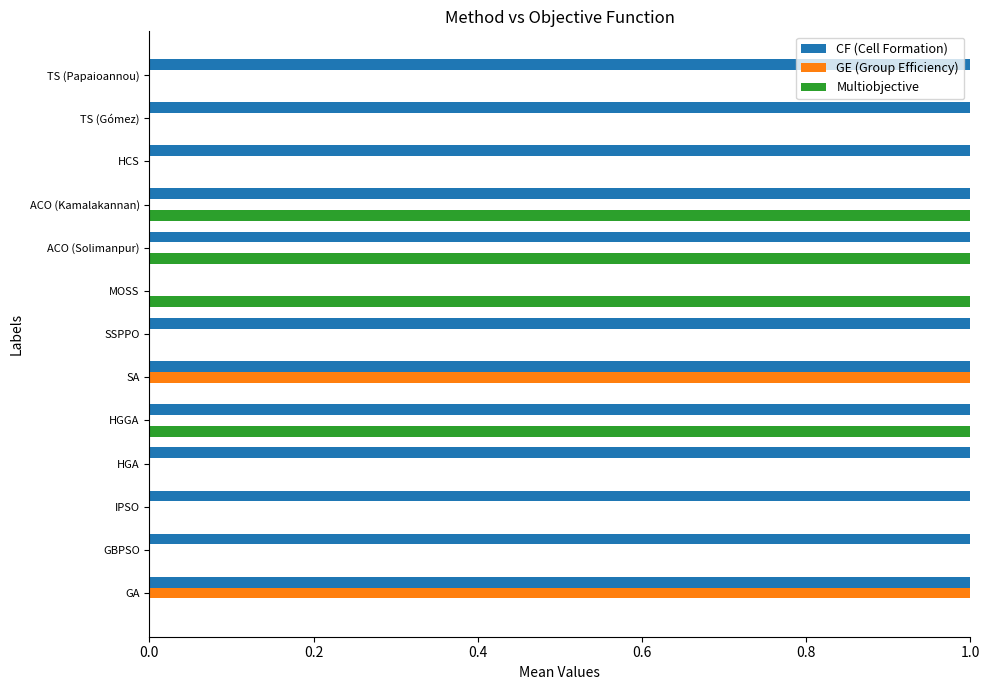

Which series has the largest total across all categories?

CF (Cell Formation)